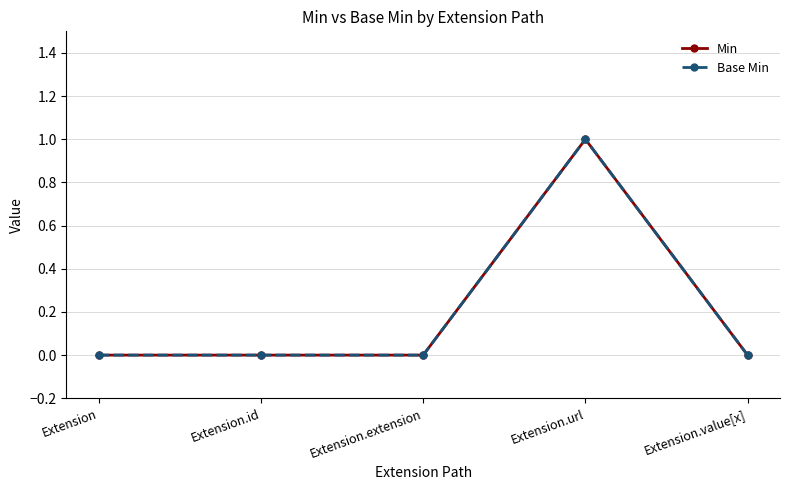

Rank the series by their maximum value, from lowest to highest.

Min, Base Min